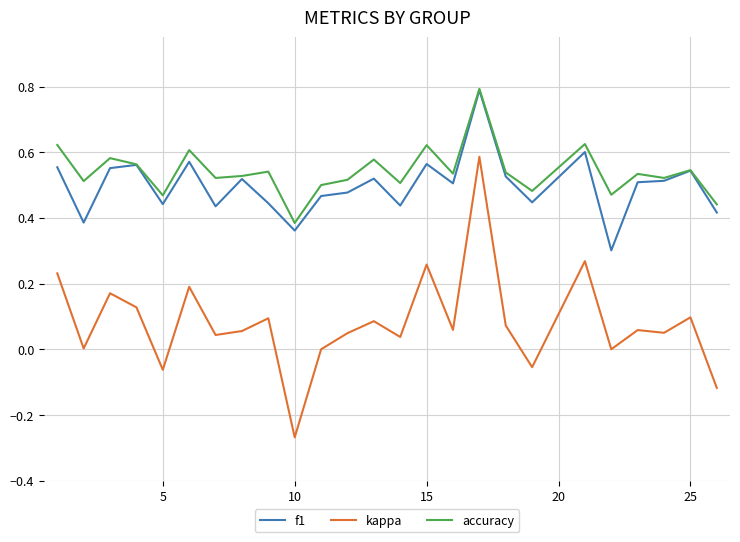

What is the maximum value shown in the chart?

0.8